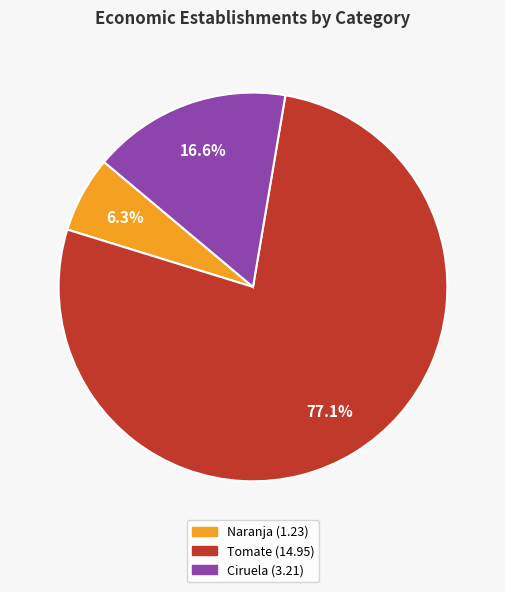

Is it true that Naranja is 1% of the pie?

False